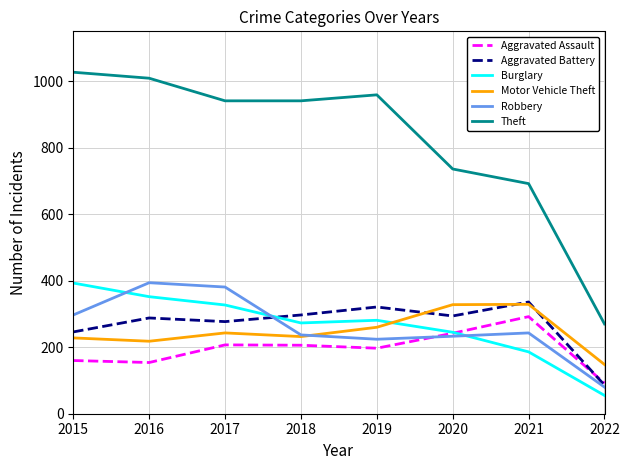

What is the difference between the maximum and second lowest values in the Aggravated Battery series?

90